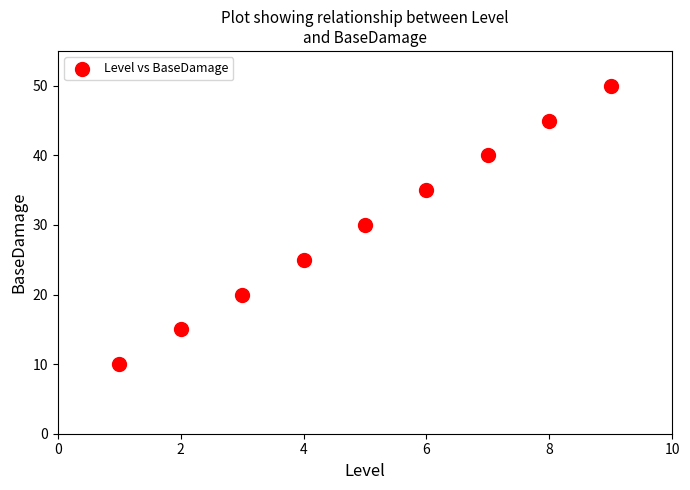

What is the range of Y values (max minus min)?

40